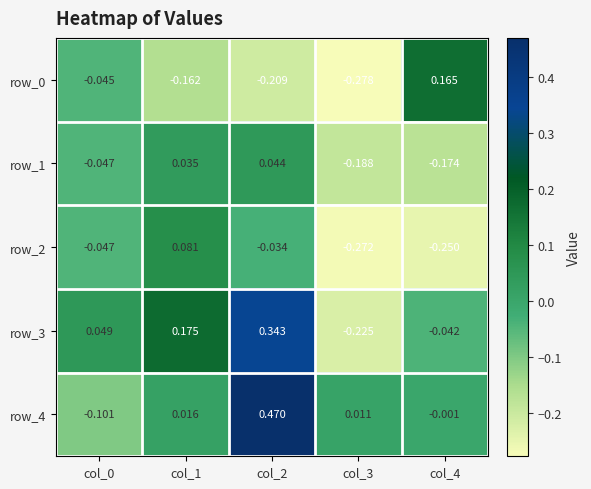

How many values in the row_2 series exceed 0?

1